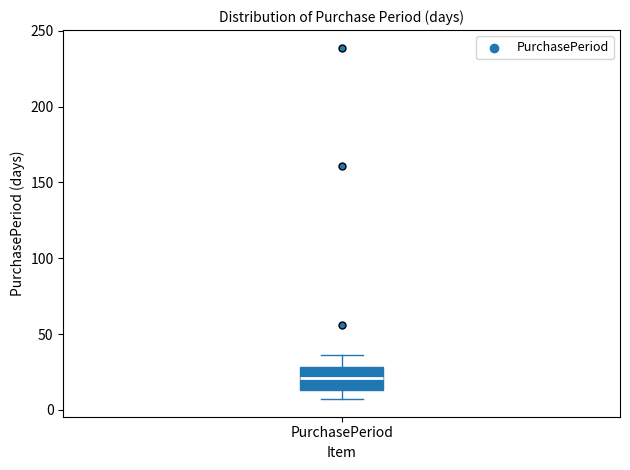

Where does the upper whisker of the box for PurchasePeriod end on the y-axis? The values are not printed on the chart, so give them approximately, as read against the axis.

35